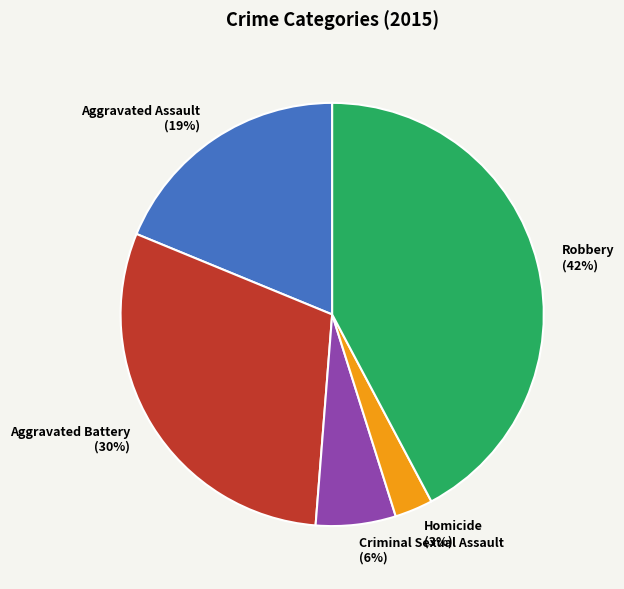

How many slices are in this pie chart?

5